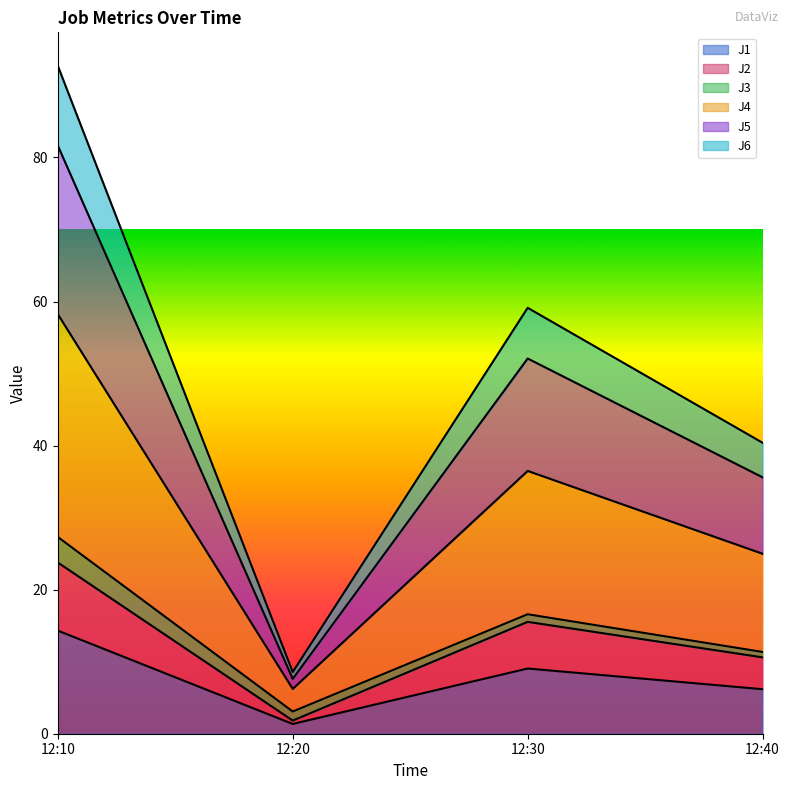

List the labels in order of J1 value, smallest first.

12:20, 12:40, 12:30, 12:10